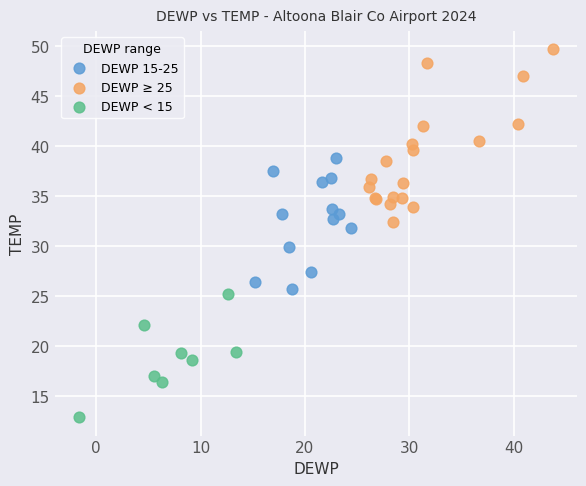

Which series has the widest spread of Y values?

DEWP ≥ 25